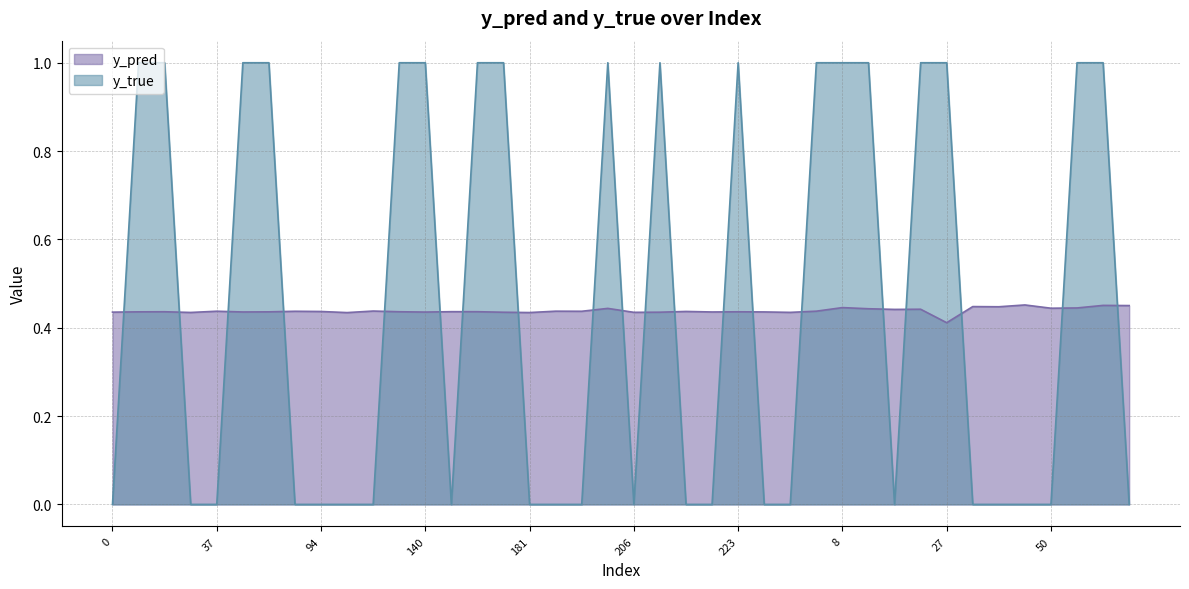

Which has a higher value, 269 or 11?

11